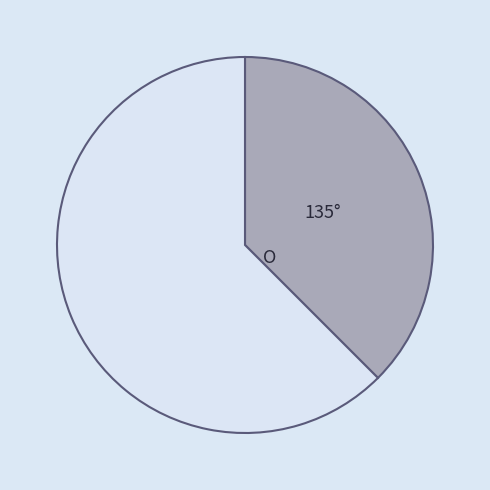

Count the number of slices in the pie.

2